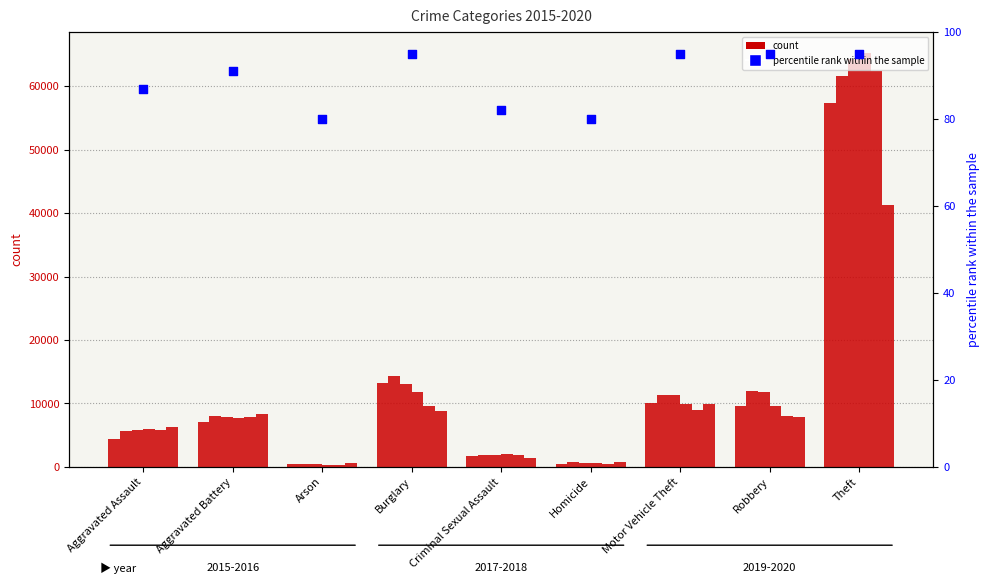

What is the ratio of the value at Aggravated Assault to the value at Burglary?

0.9